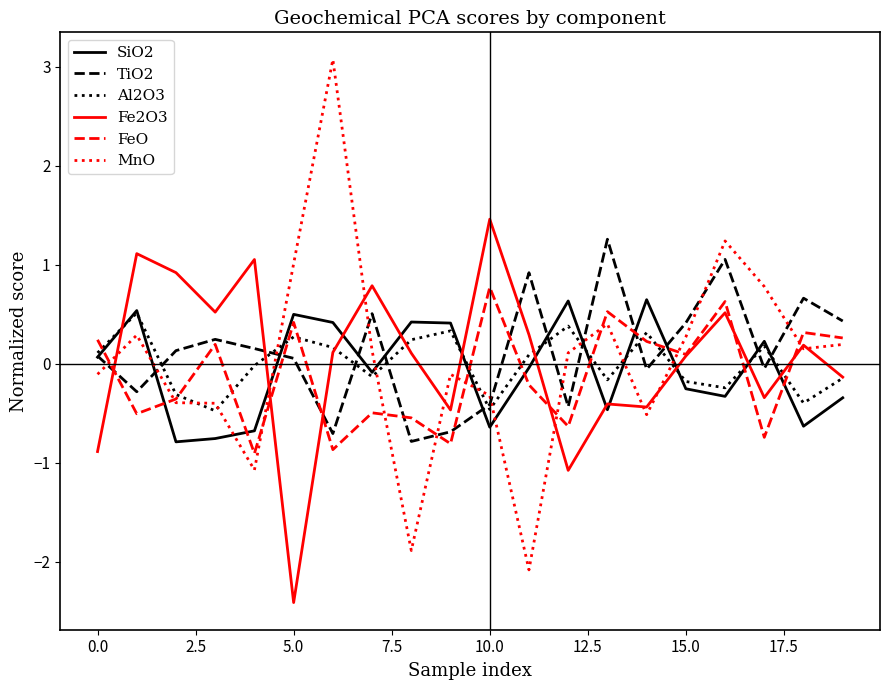

Which series has the widest spread of values?

MnO